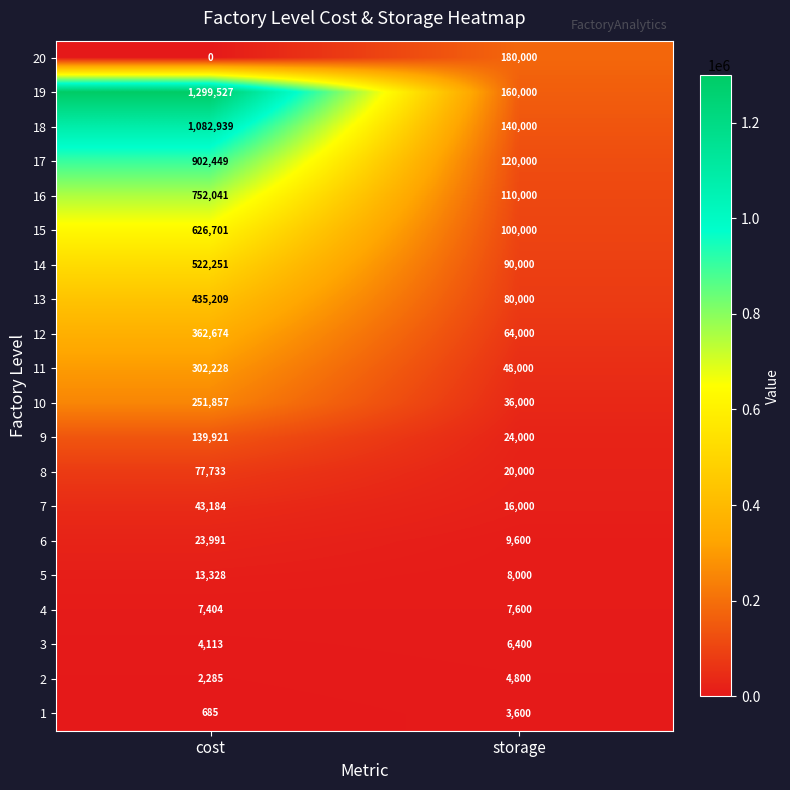

List the series in order of their peak value, lowest first.

1, 2, 3, 4, 5, 6, 7, 8, 9, 20, 10, 11, 12, 13, 14, 15, 16, 17, 18, 19